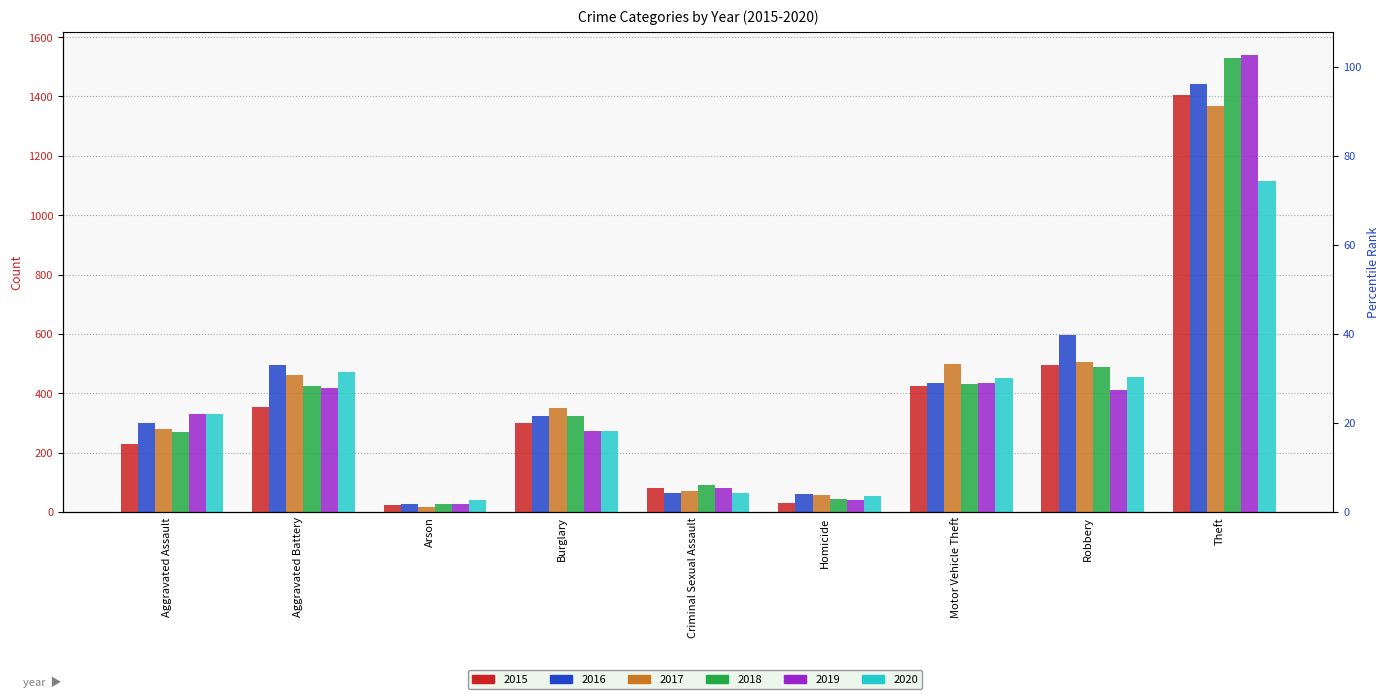

Is the value of 2019 at Aggravated Battery greater than the value of 2015 at Aggravated Assault?

Yes